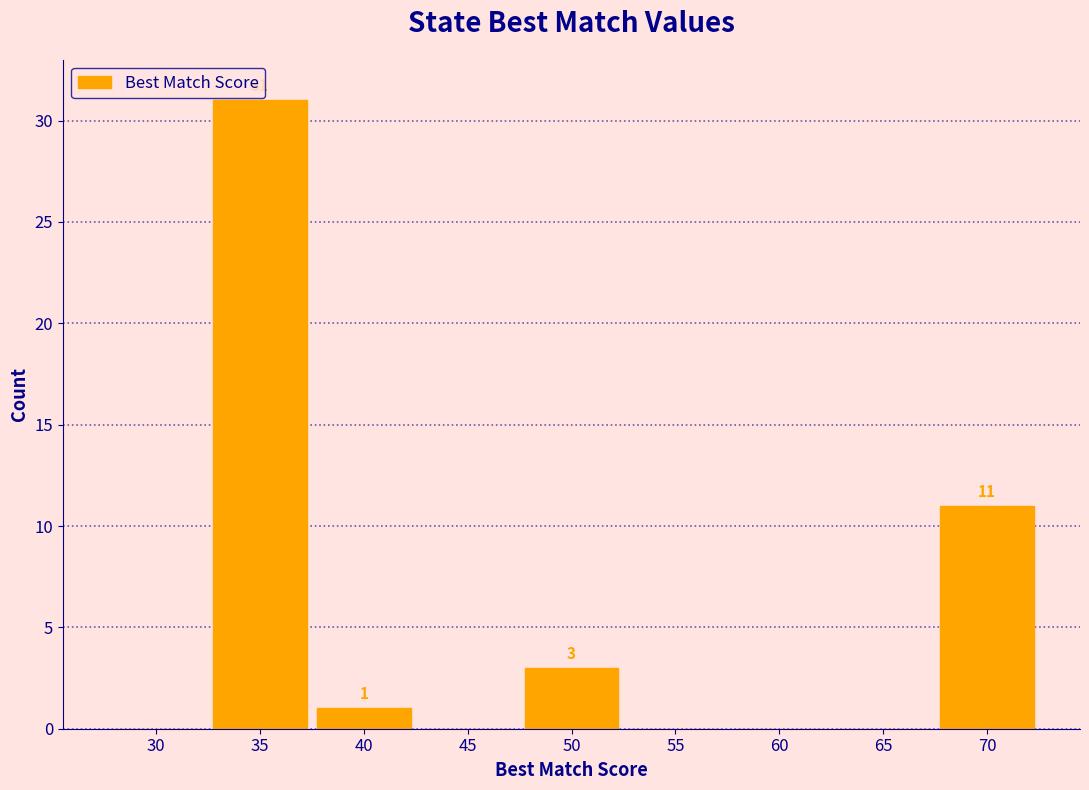

Reading left to right, transcribe all the data shown in this chart.

30=0	35=31	40=1	45=0	50=3	55=0	60=0	65=0	70=11